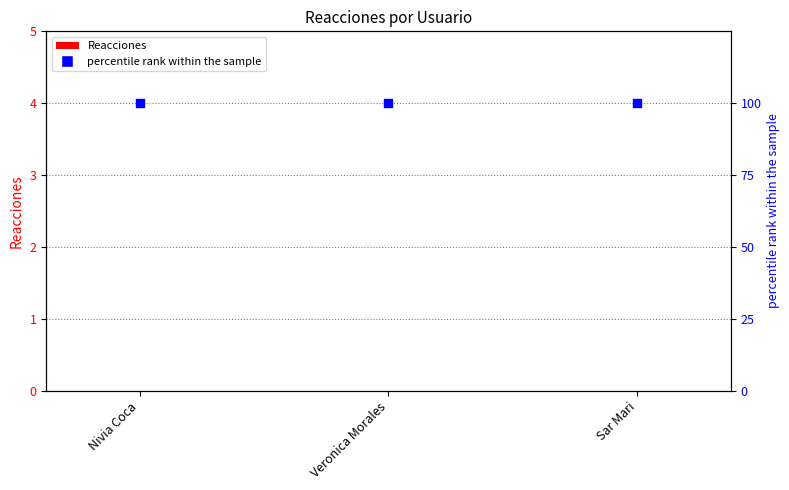

Which series has the largest Y range (max minus min)?

Reacciones